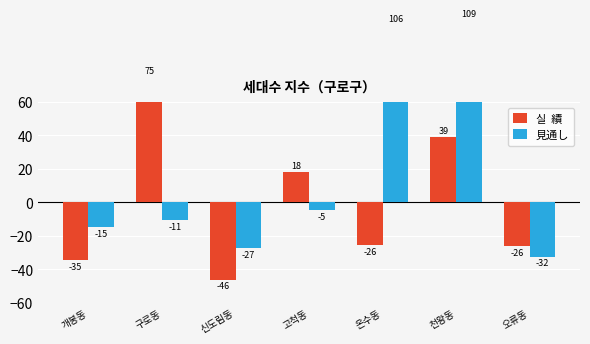

Is it true that 실  績 equals 39.3 at 천왕동?

True